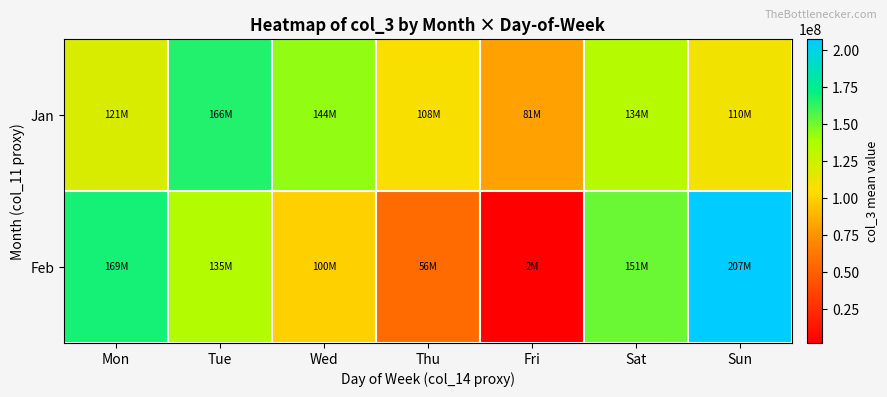

At how many categories does at least one series exceed 92124894?

6